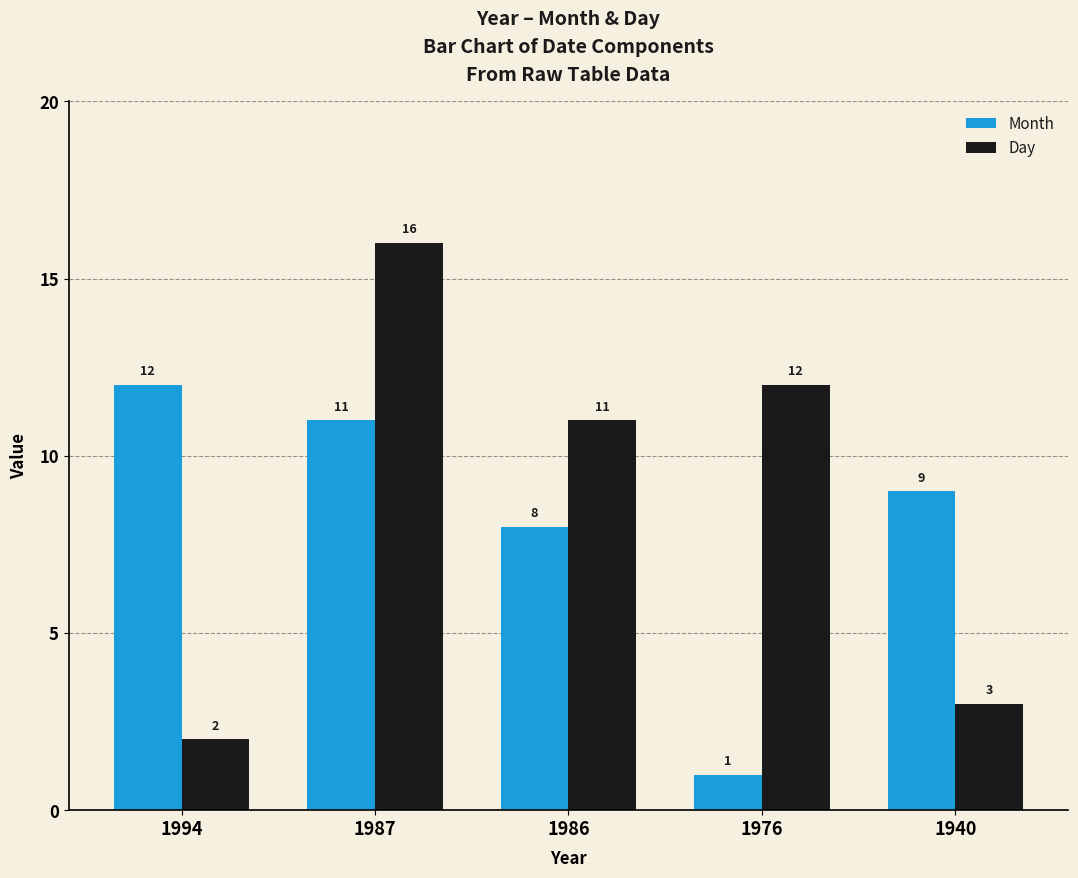

Where is Month nearest to the value 6?

1986